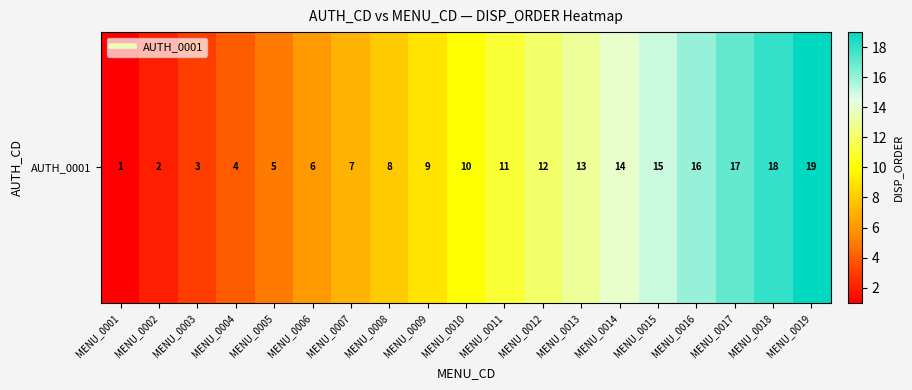

How many values are below 10?

9